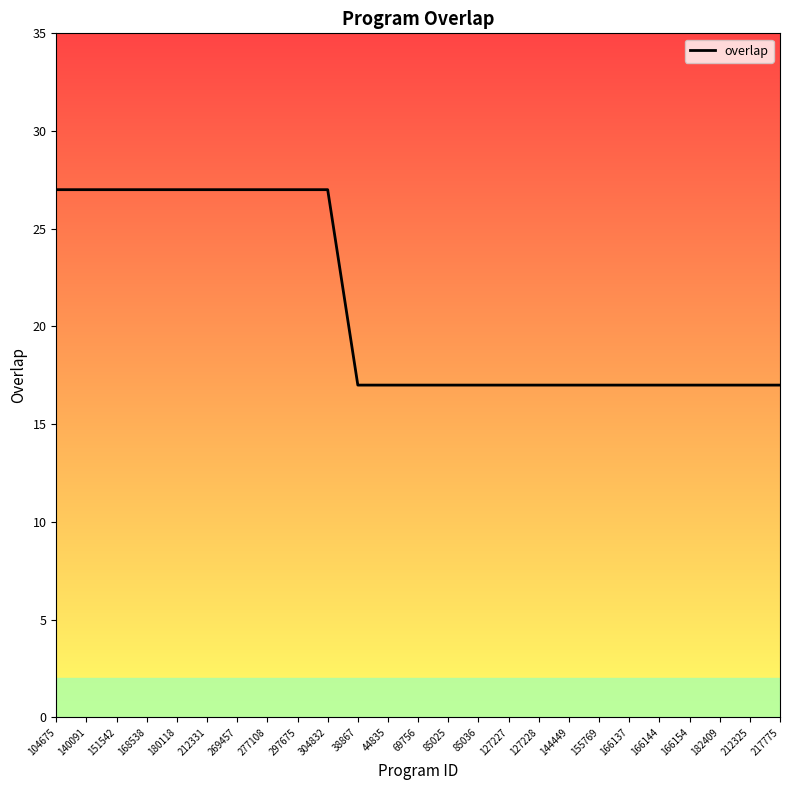

What is the maximum value shown in the chart?

27